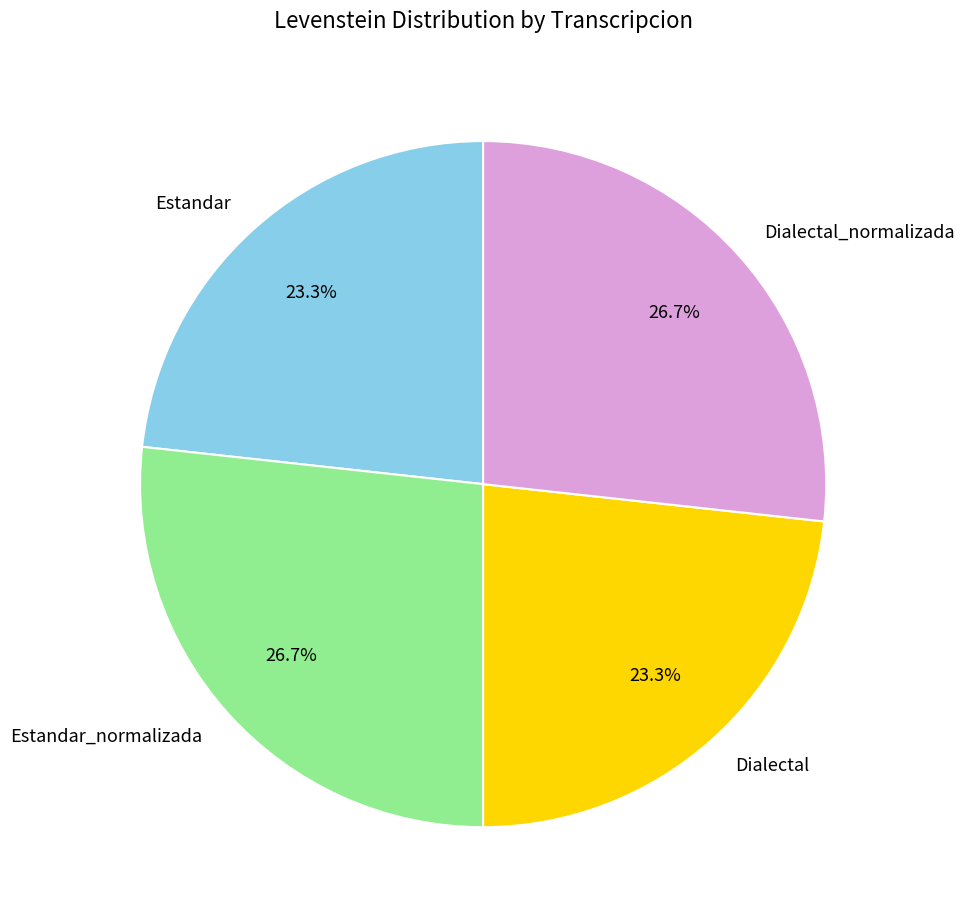

Which has a higher value, Dialectal_normalizada or Estandar?

Dialectal_normalizada